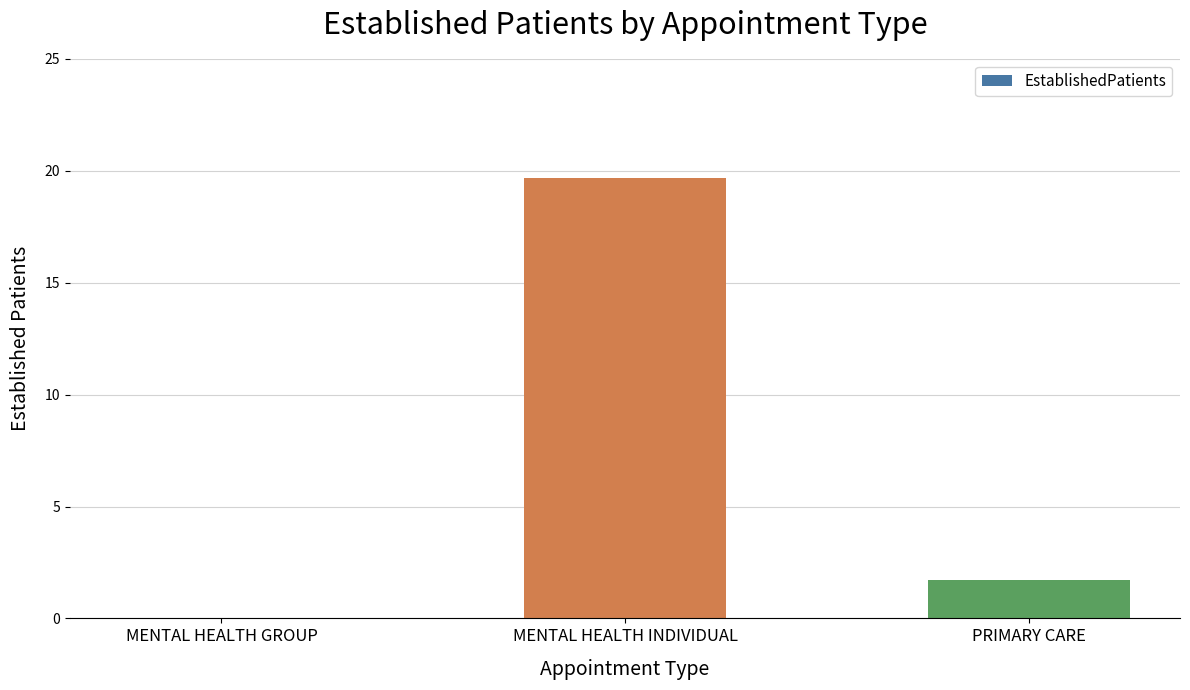

At which category does the chart reach its peak across all series?

MENTAL HEALTH INDIVIDUAL